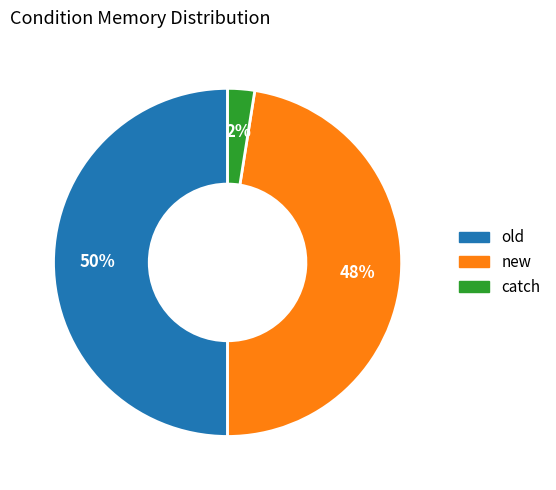

Combined, do catch and old account for over 50%?

Yes